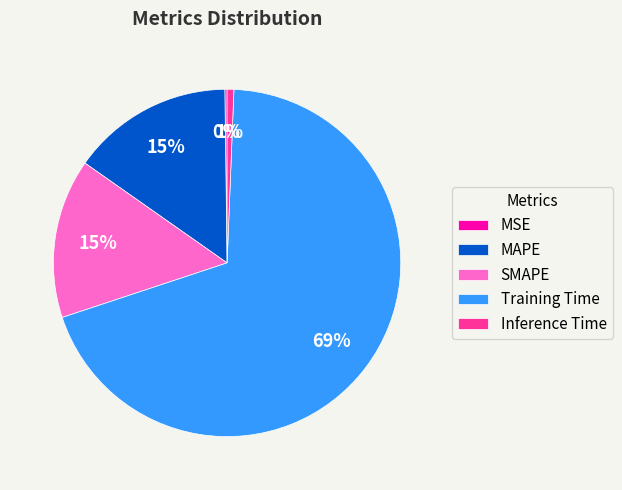

True or false: MAPE accounts for 5% of the total.

False